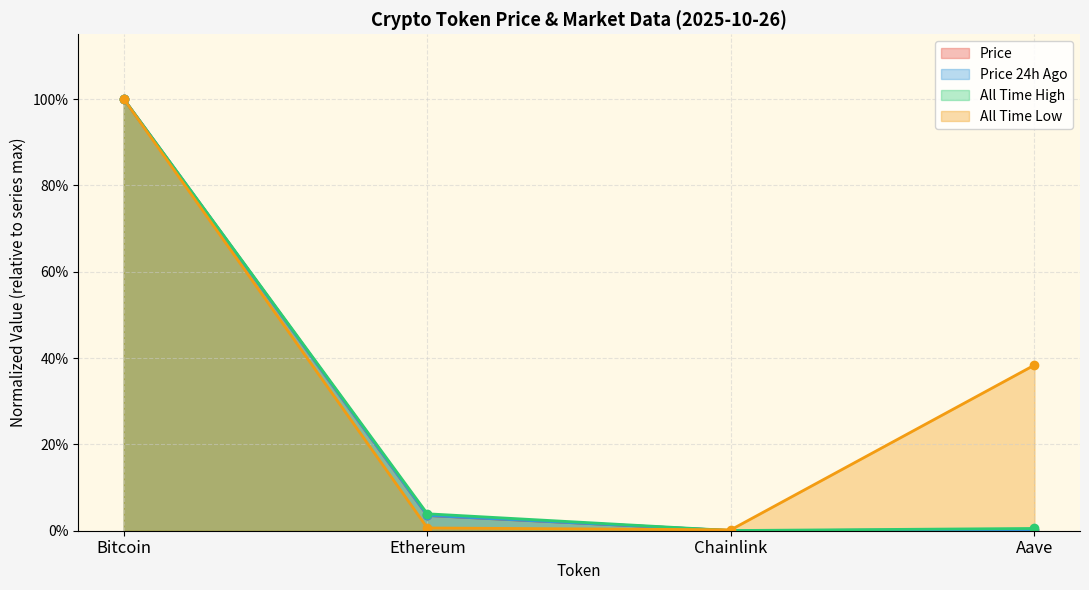

Is the value of price at Chainlink greater than the value of price24hAgo at Chainlink?

No